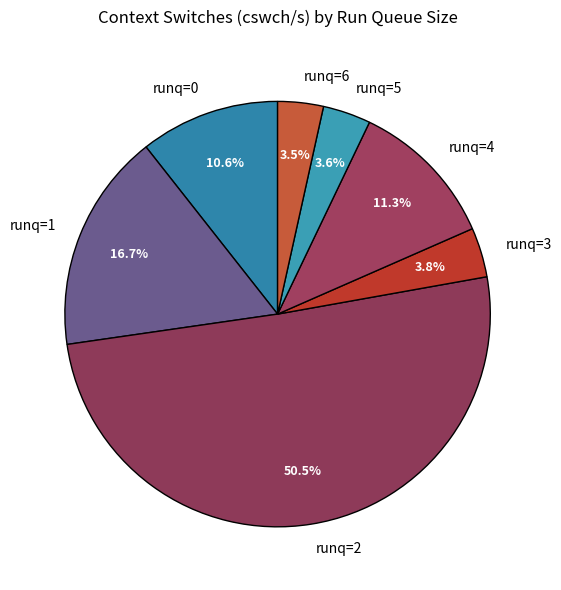

Combined, what portion of the pie is runq=2 and runq=4?

61.8%